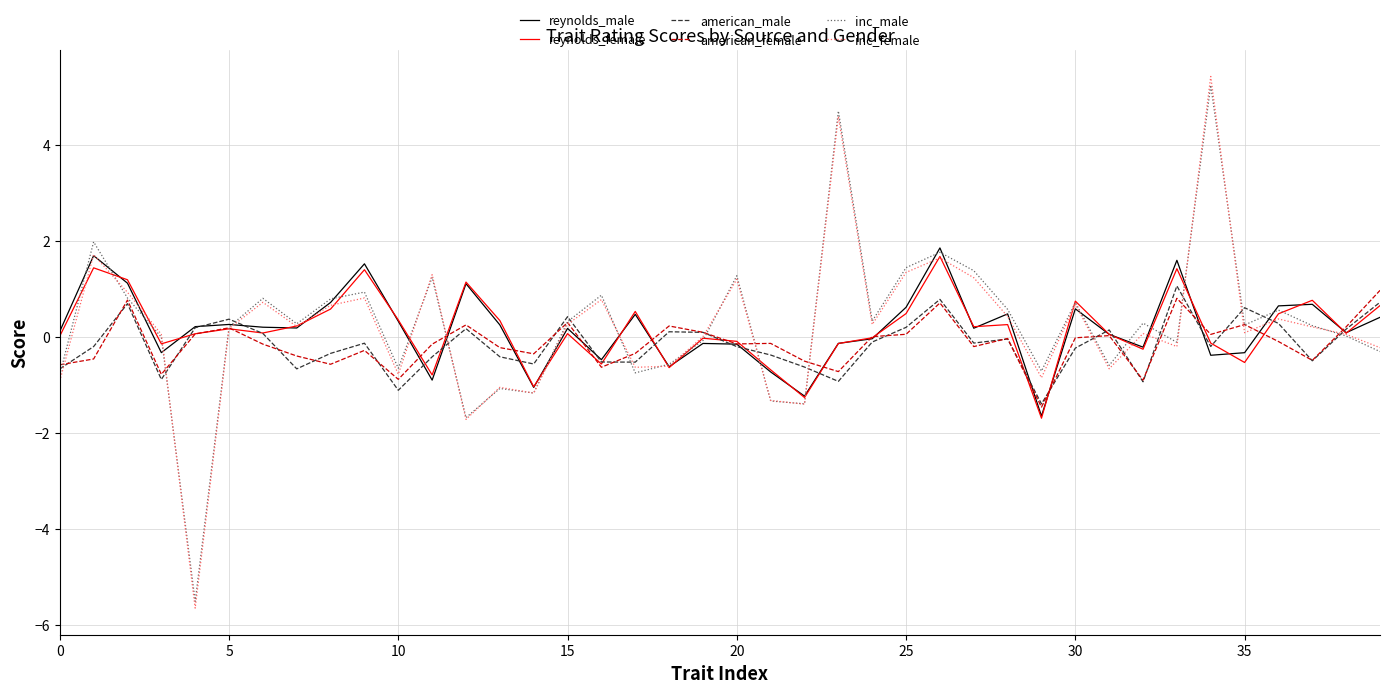

Which series has the widest spread of values?

inc_female